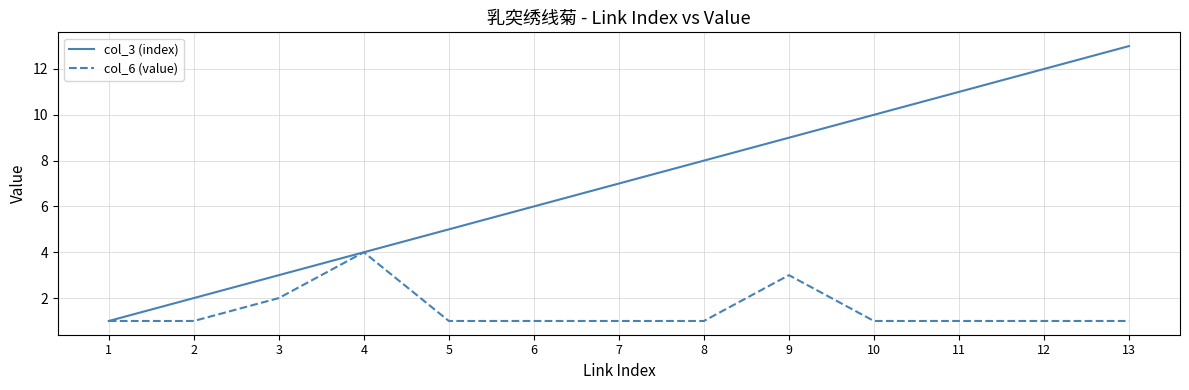

What is the greatest value displayed?

13